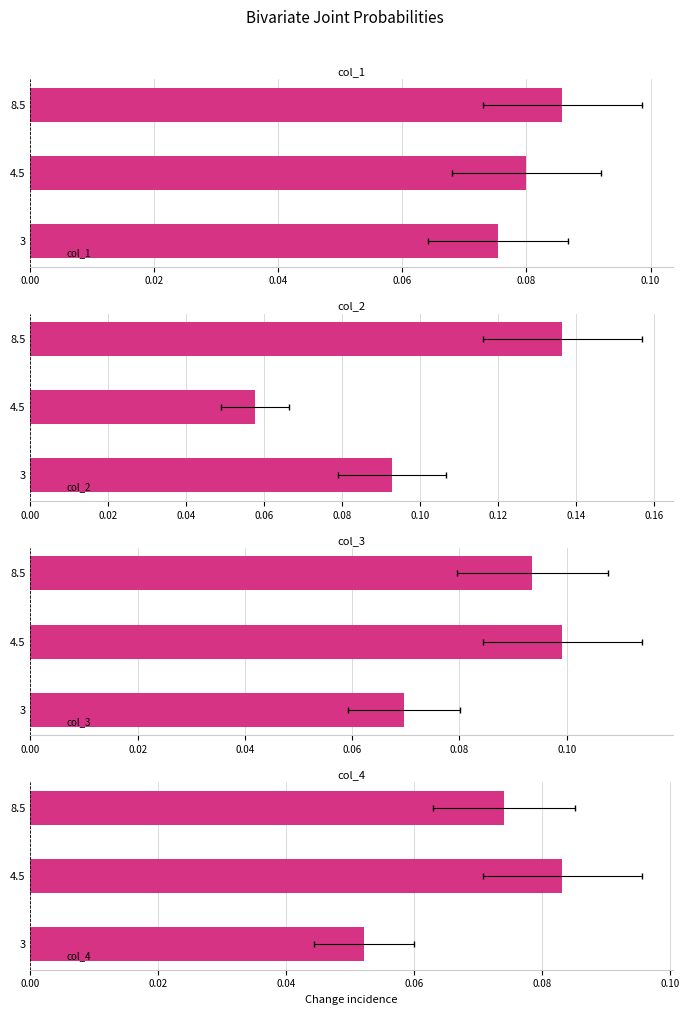

How many groups of bars are there?

3